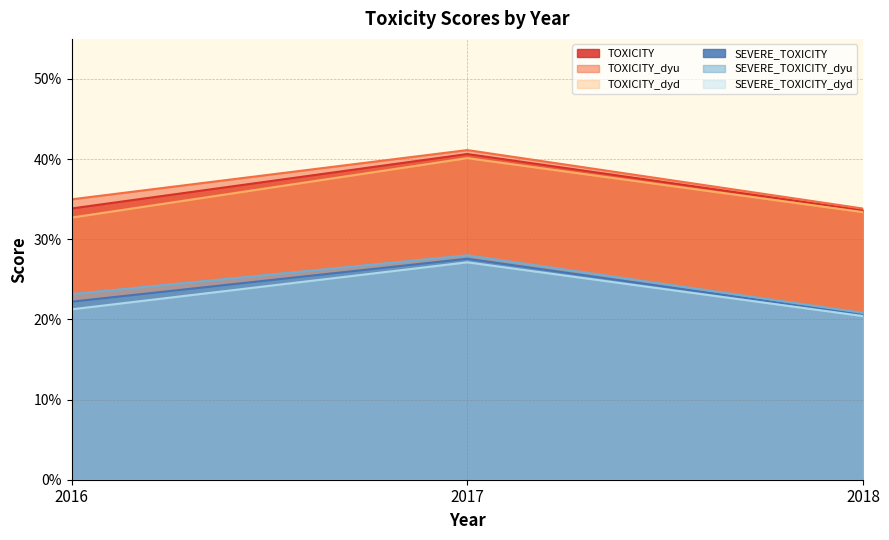

Which category has the lowest value across all series?

2018